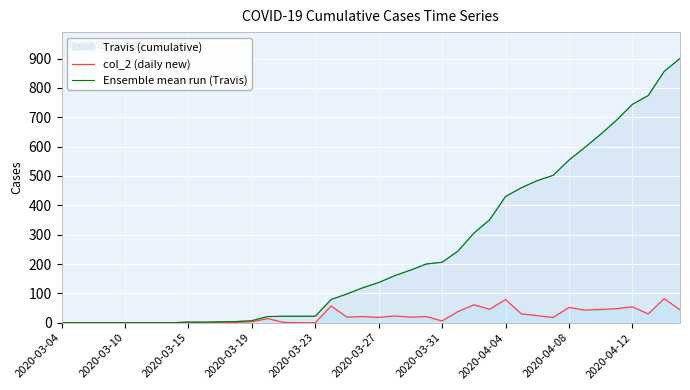

What is the total value across all series at 21?

183